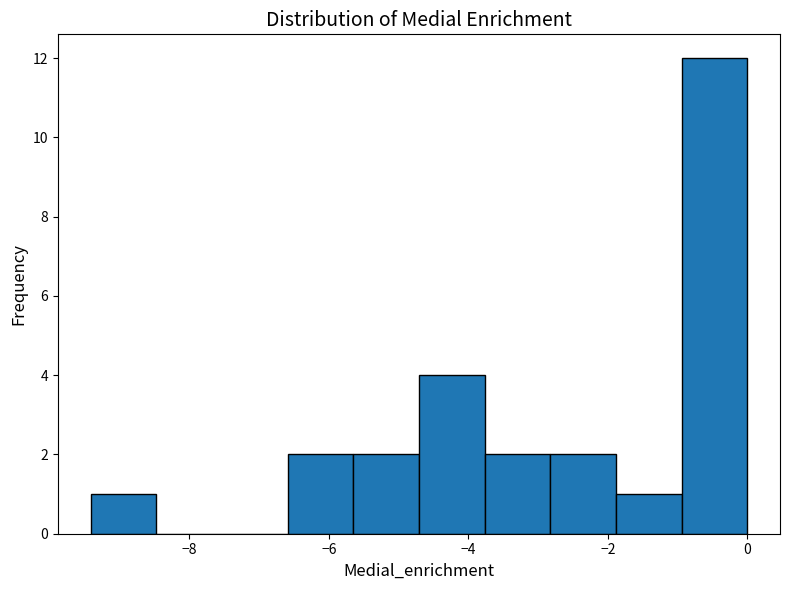

Reading left to right, list every bar in this chart as the range it spans on the x-axis followed by its height. Neither the bar edges nor the heights are printed on the chart, so give them approximately, as read against the axes.

-9.4 to -8.4: 1
-8.4 to -7.6: 0
-7.6 to -6.6: 0
-6.6 to -5.6: 2
-5.6 to -4.8: 2
-4.8 to -3.8: 4
-3.8 to -2.8: 2
-2.8 to -1.8: 2
-1.8 to -1.0: 1
-1.0 to 0.0: 12